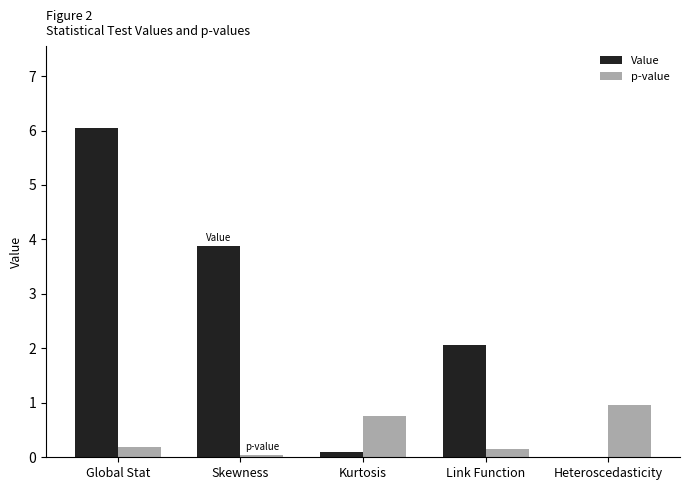

Which series changed the most between Global Stat and Kurtosis?

Value